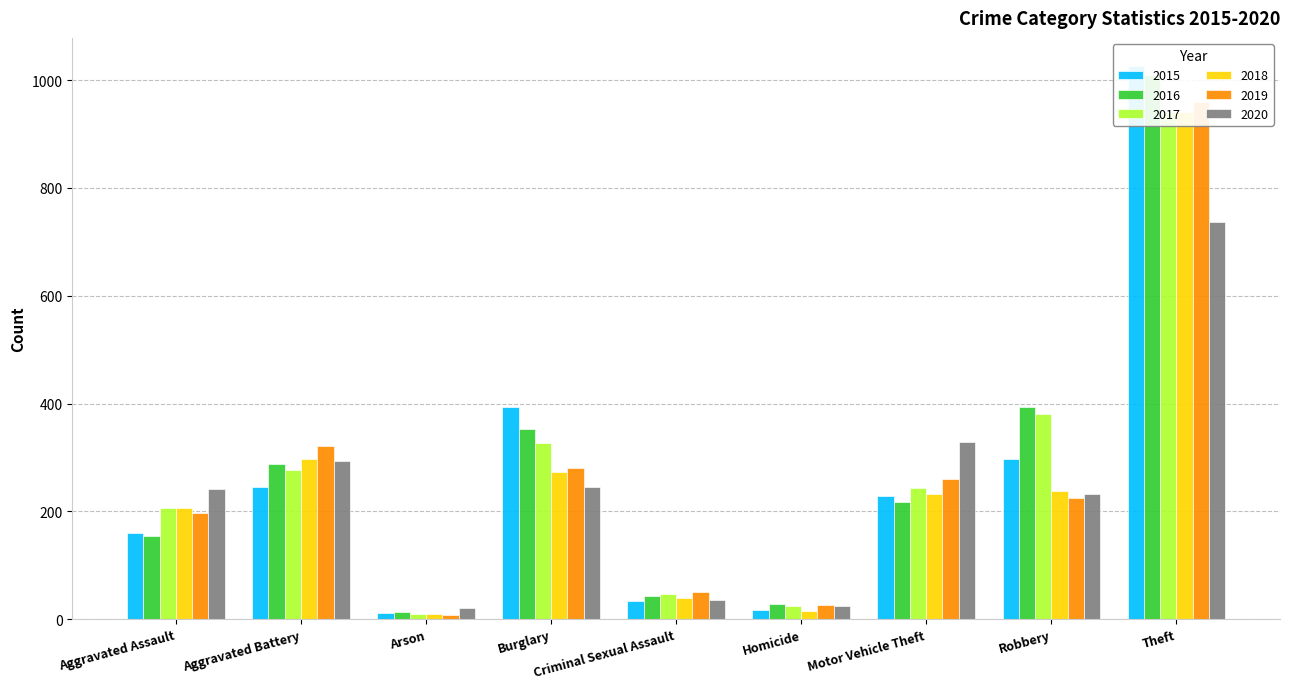

At which category is the sum across all series the highest?

Theft